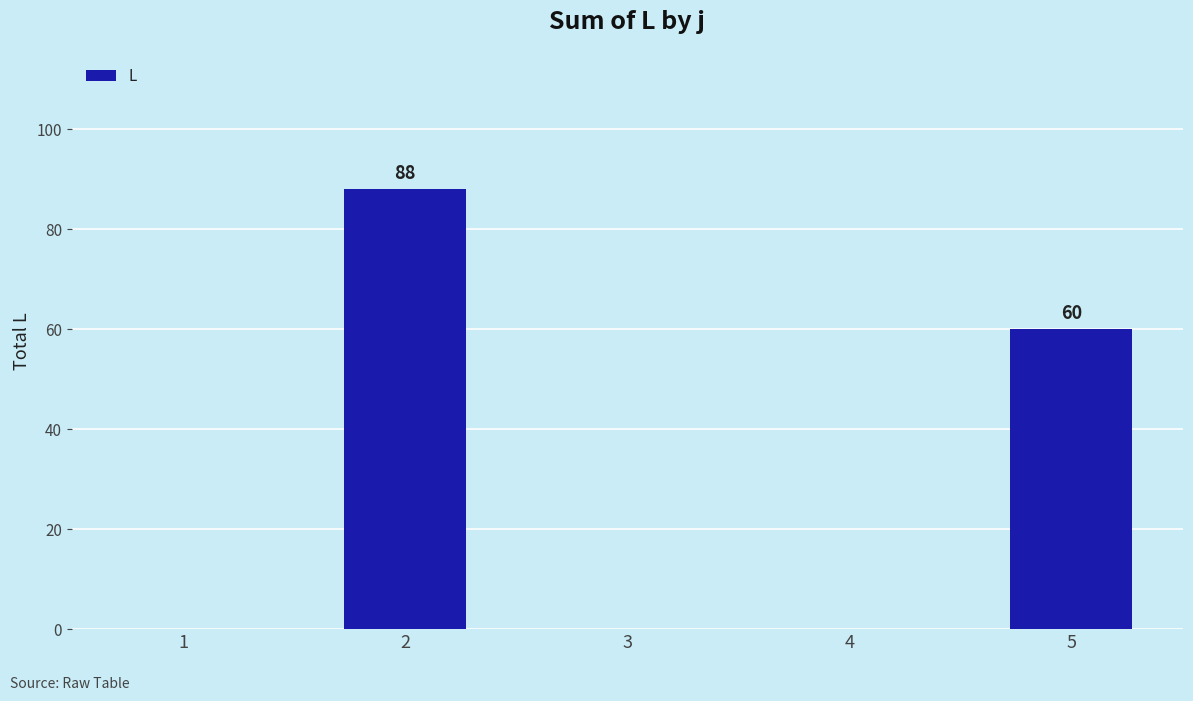

What is the approximate value at 5, to the nearest 5?

60